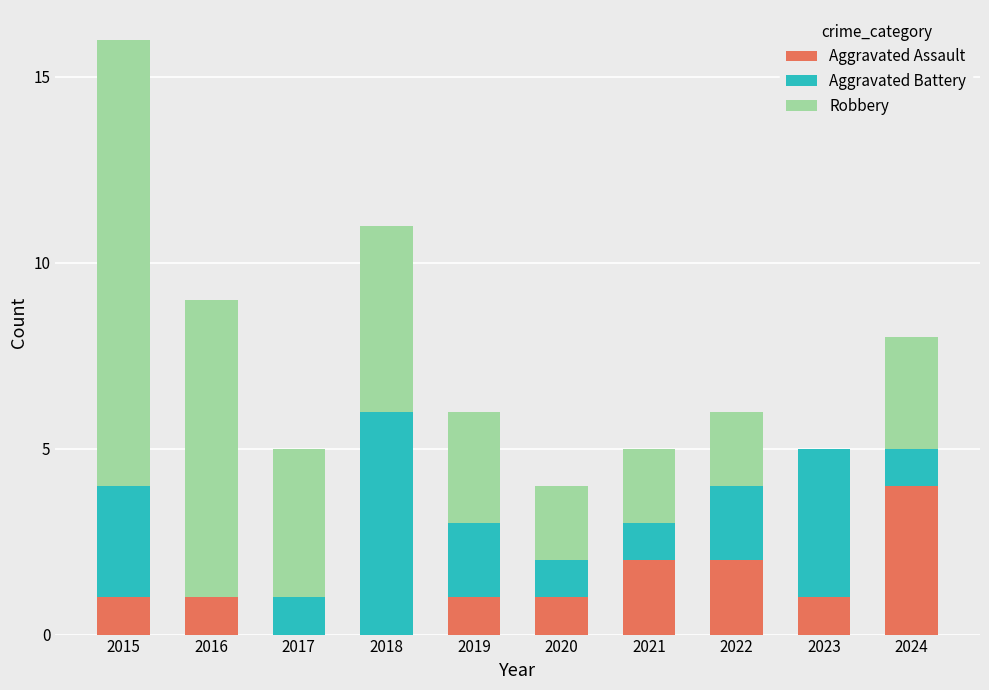

What is the total value across all series at 2018?

11